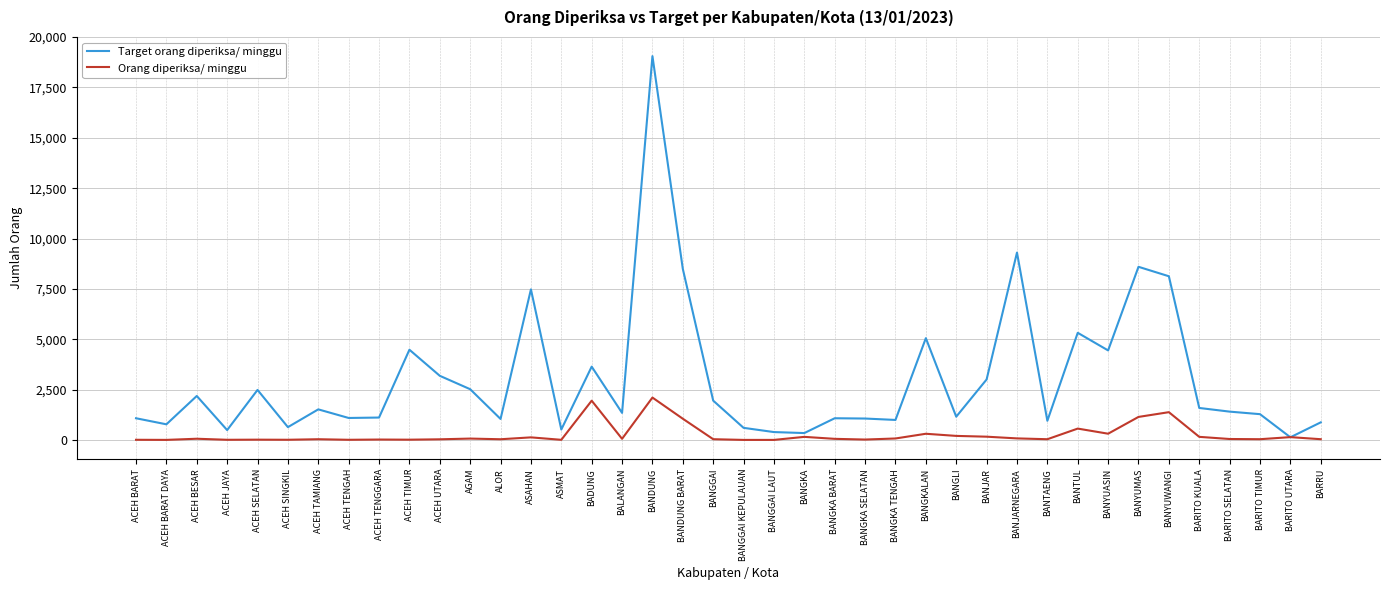

Does the chart display data point markers on the line(s)?

No